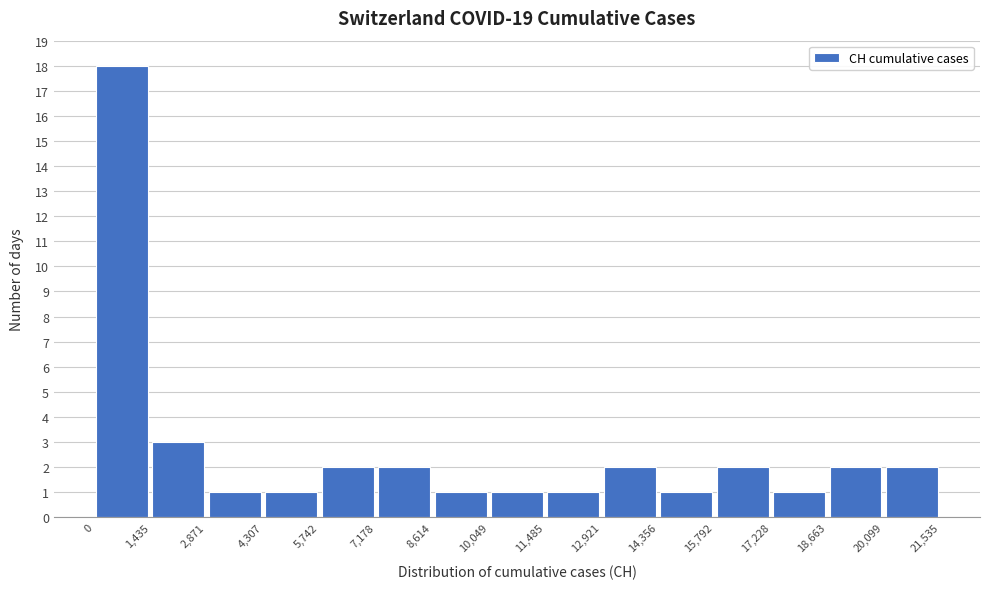

Reading left to right, list every bar in this chart as the range it spans on the x-axis followed by its height. The values are not printed on the chart, so give them approximately, as read against the axis.

0 to 1,435: 18
1,435 to 2,871: 3
2,871 to 4,307: 1
4,307 to 5,742: 1
5,742 to 7,178: 2
7,178 to 8,614: 2
8,614 to 10,049: 1
10,049 to 11,485: 1
11,485 to 12,921: 1
12,921 to 14,356: 2
14,356 to 15,792: 1
15,792 to 17,228: 2
17,228 to 18,663: 1
18,663 to 20,099: 2
20,099 to 21,535: 2